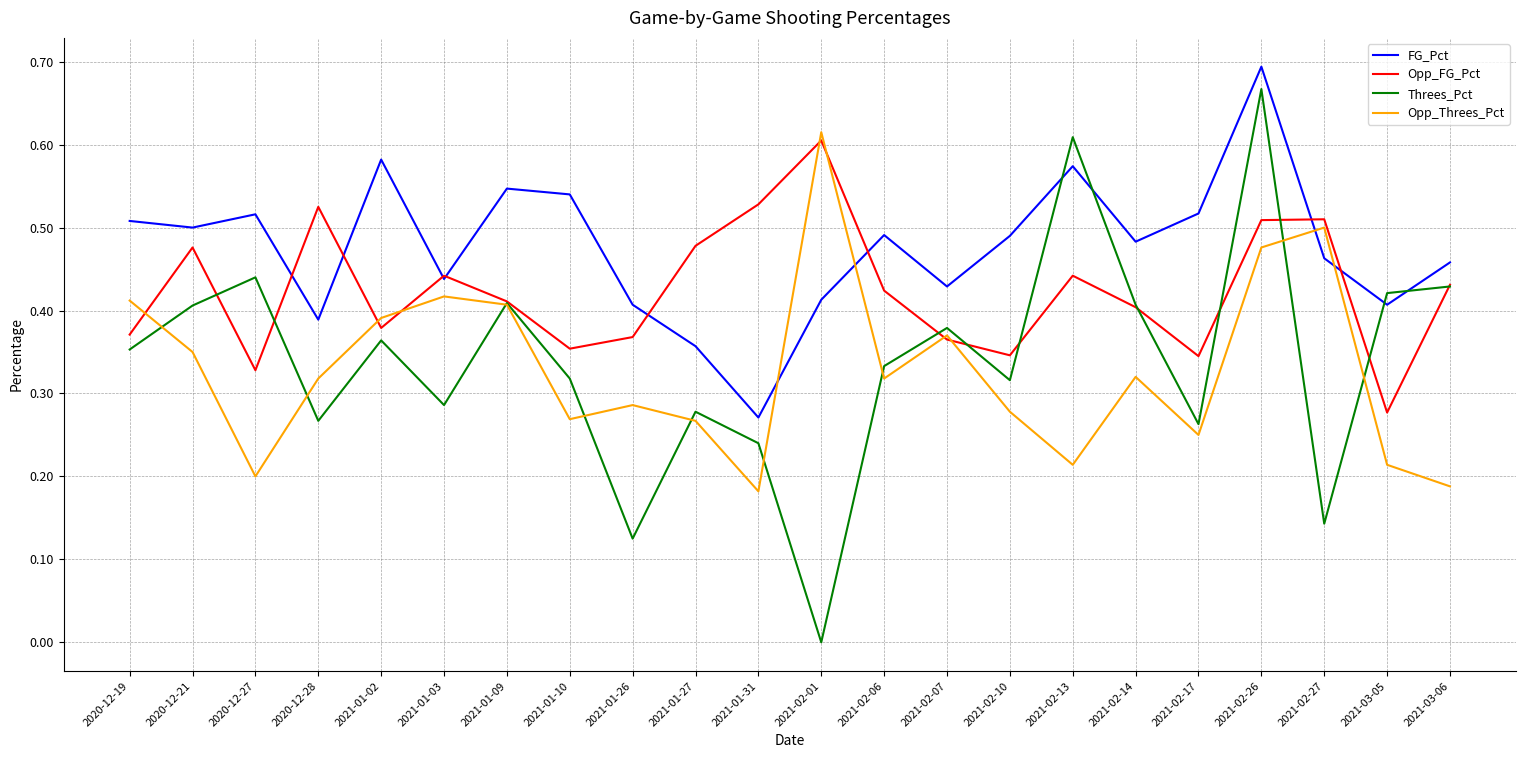

The value of Opp_FG_Pct at 2021-02-14 is 0.4. True or false?

True